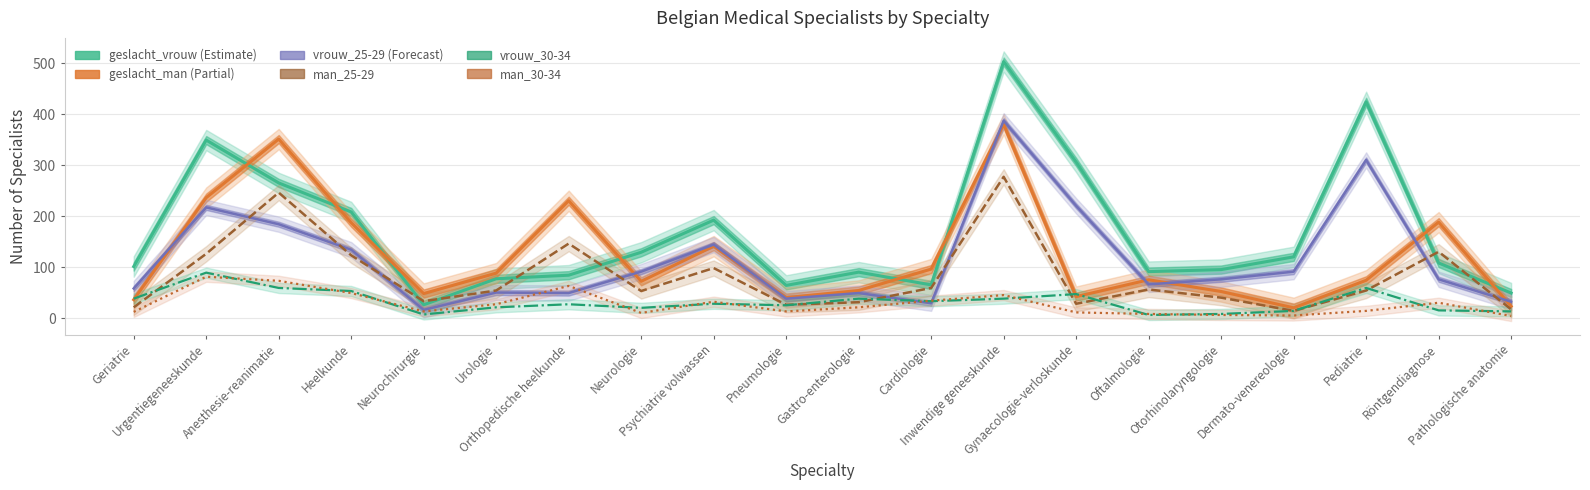

What is the difference between the maximum and second lowest values in the vrouw_25-29 series?

358